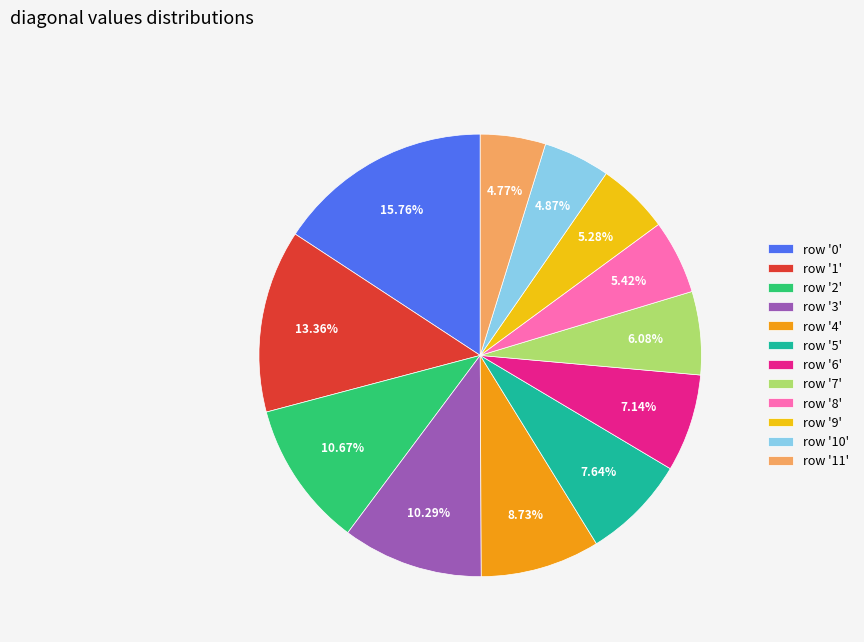

Does row '10' account for over 50% of the chart?

No